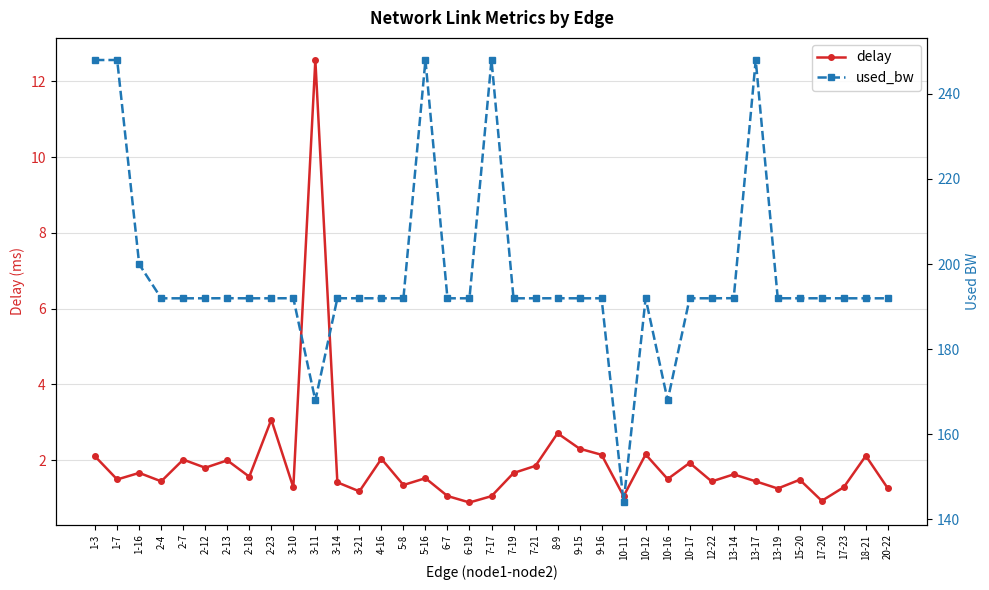

What is the label of the 19th point from the left?

7-17